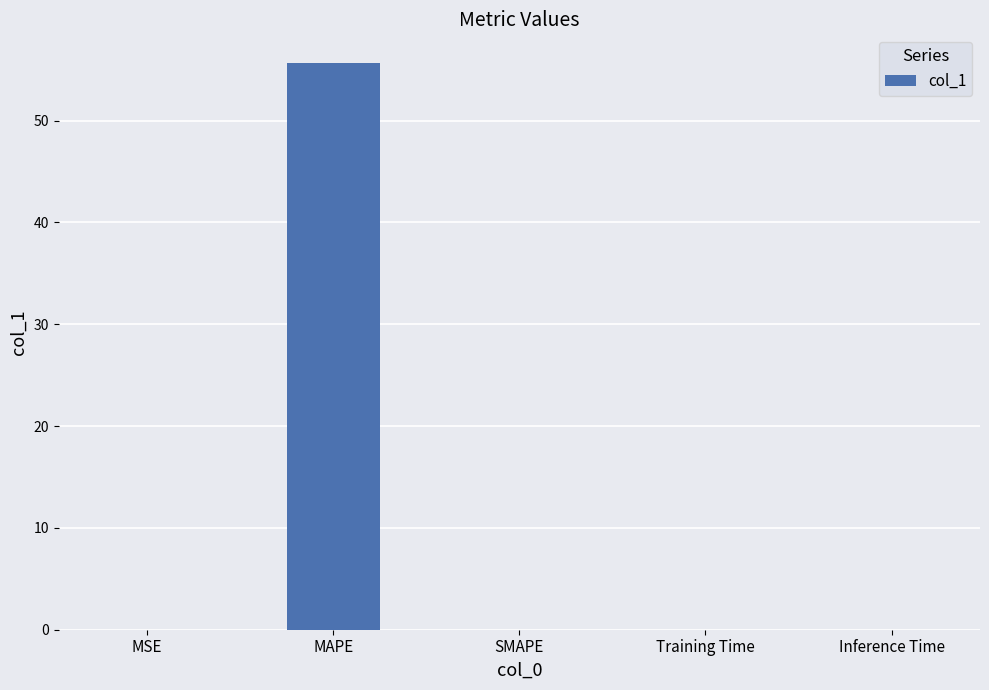

What is the change in value from MAPE to SMAPE?

-55.7